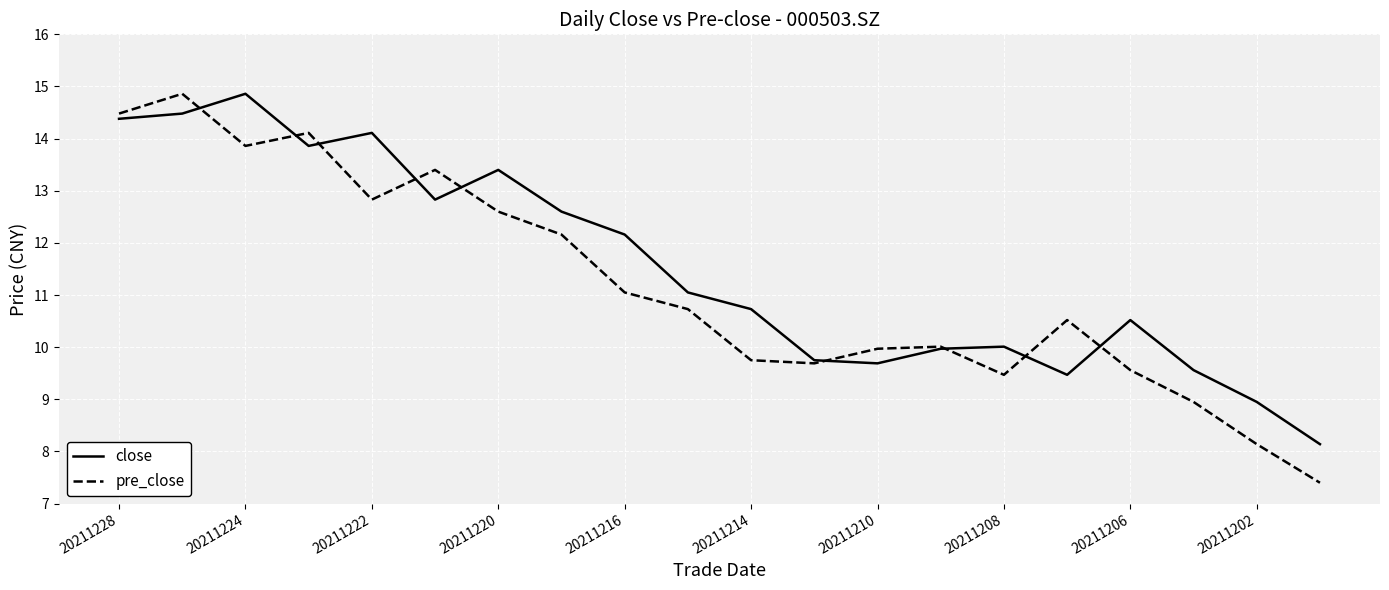

What is the smallest value displayed?

7.4